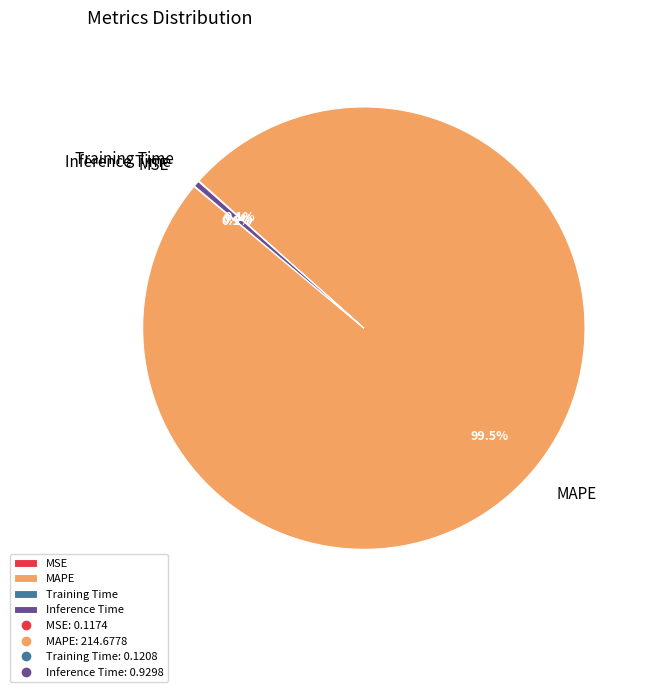

Which category has the biggest portion of the pie?

MAPE